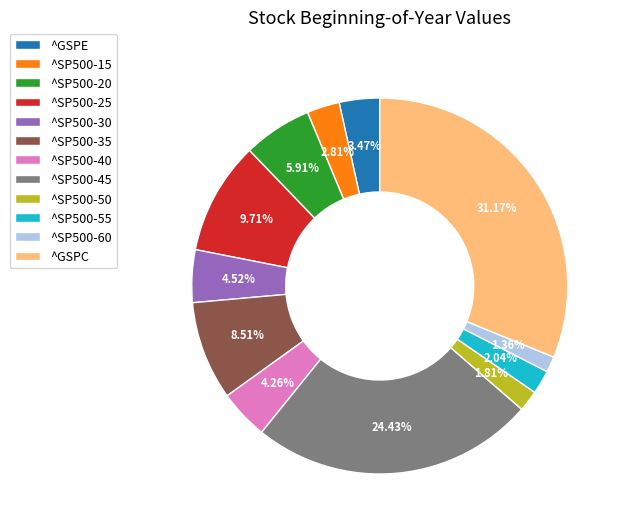

Which slice is the largest?

^GSPC